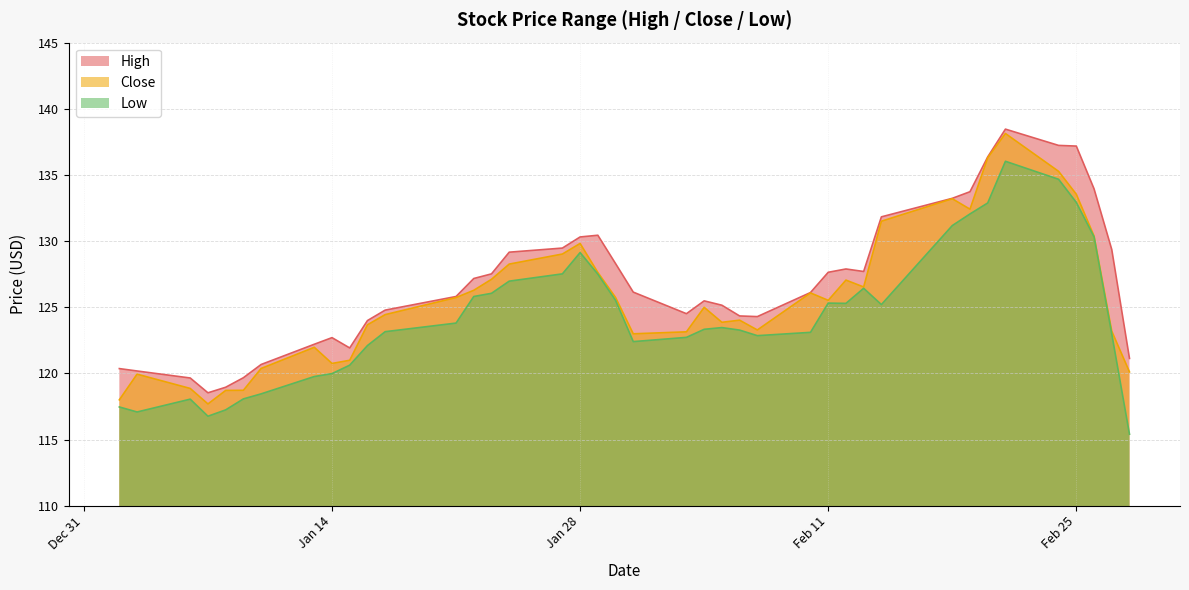

What is the label of the 10th point from the left?

2020-01-15